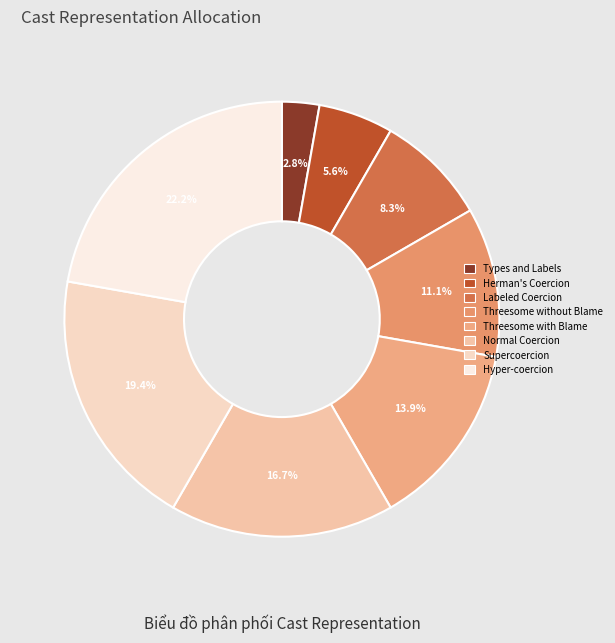

Is Threesome with Blame the majority of the pie?

No